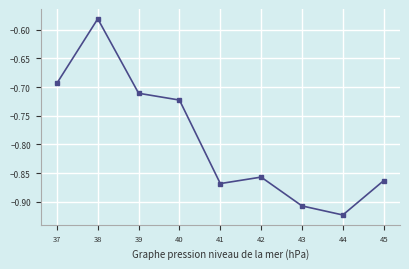

How many interior local peaks (higher than both neighbors) does the data have?

2